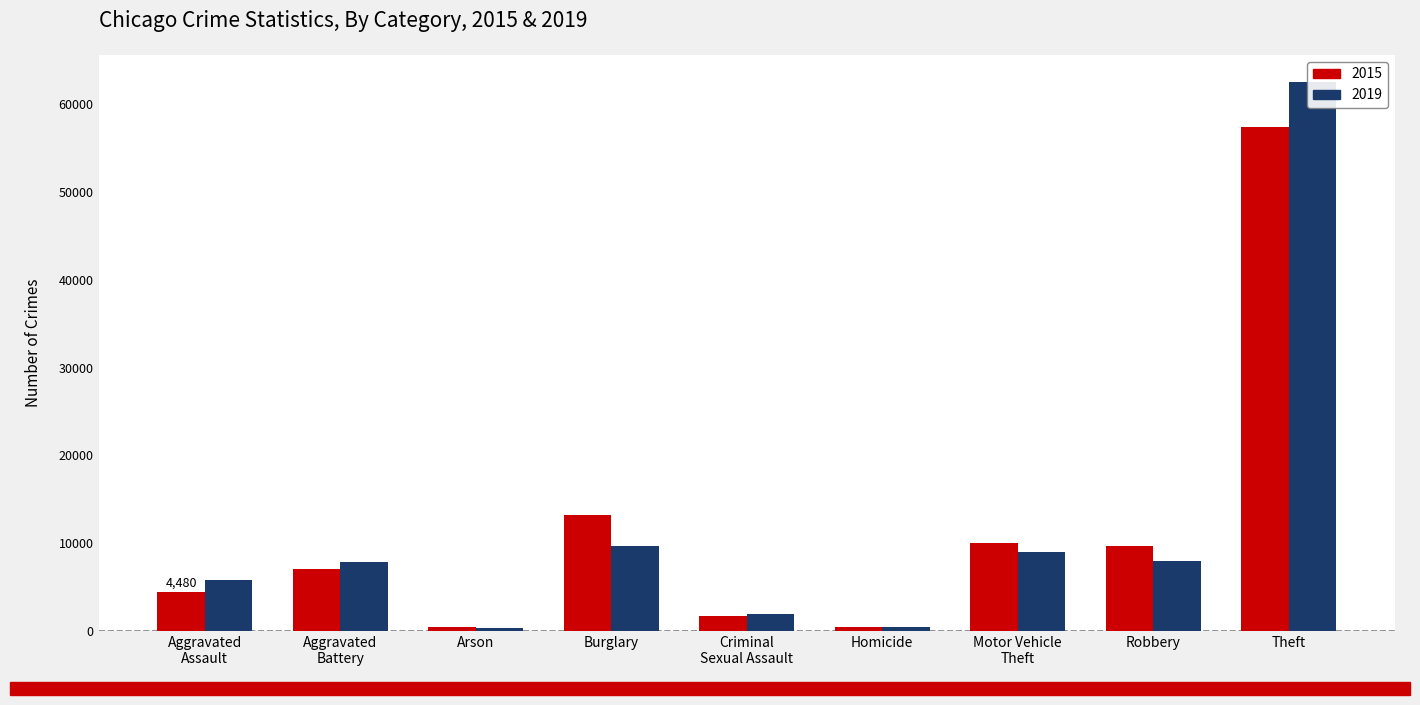

At which category is the sum across all series the highest?

Theft